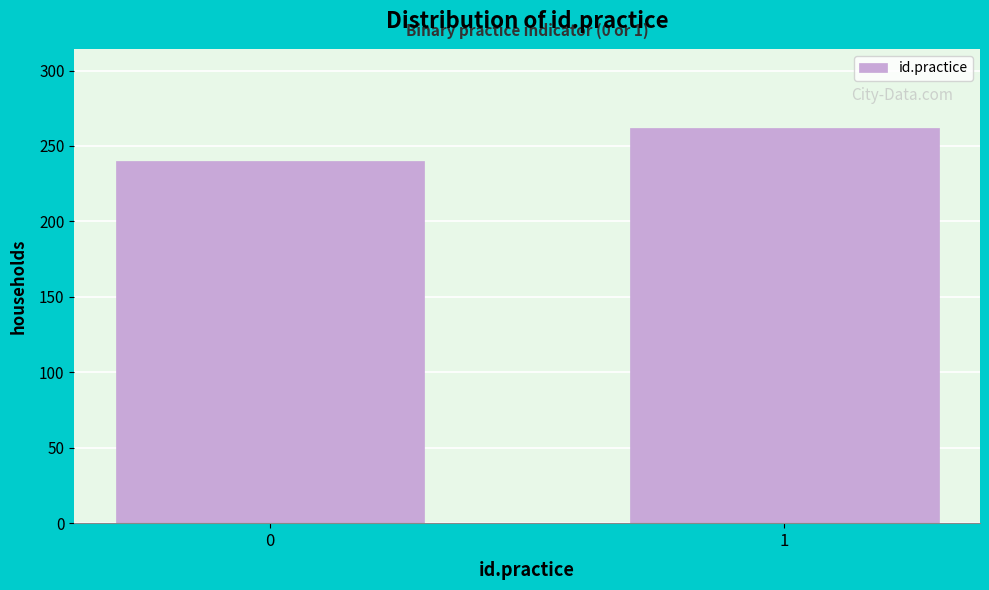

Reading left to right, transcribe all the data shown in this chart.

0=240	1=262